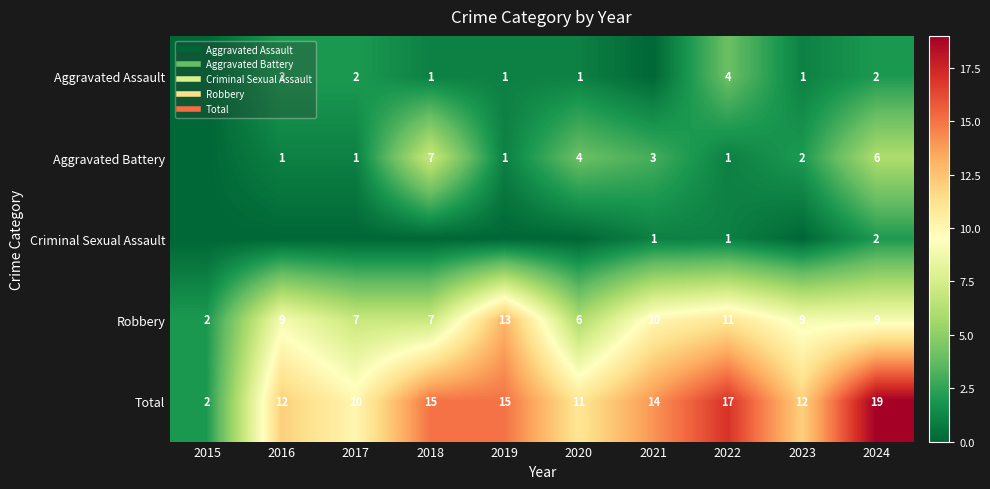

The Criminal Sexual Assault series shows 0 at 2016. True or false?

True